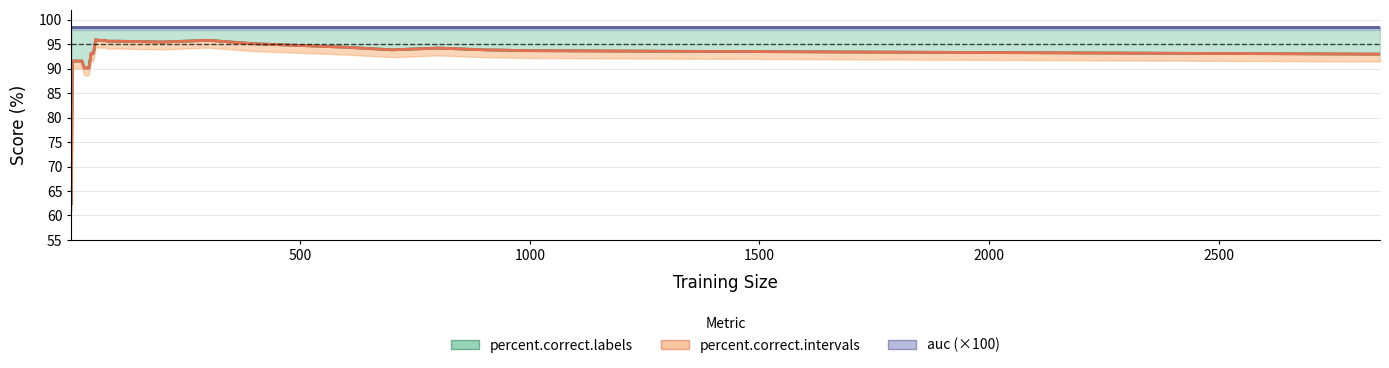

Is it true that percent.correct.labels equals 123.1 at 1000?

False